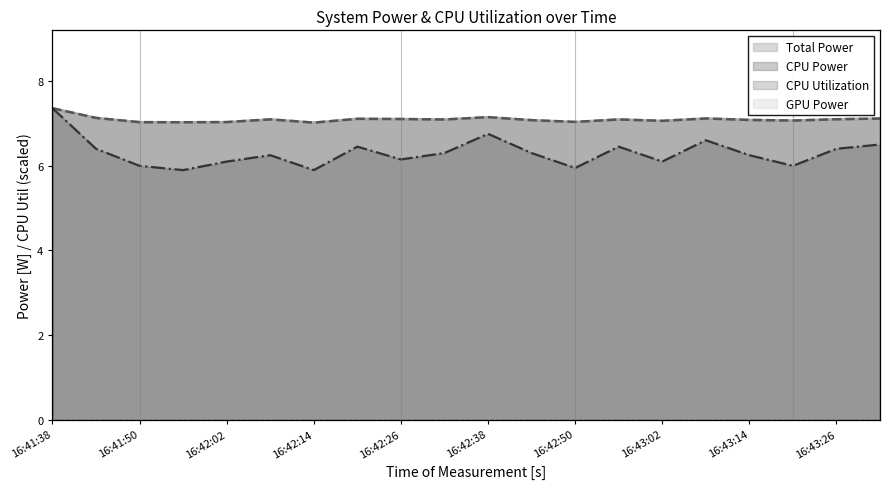

What is the minimum value shown in the chart?

5.9